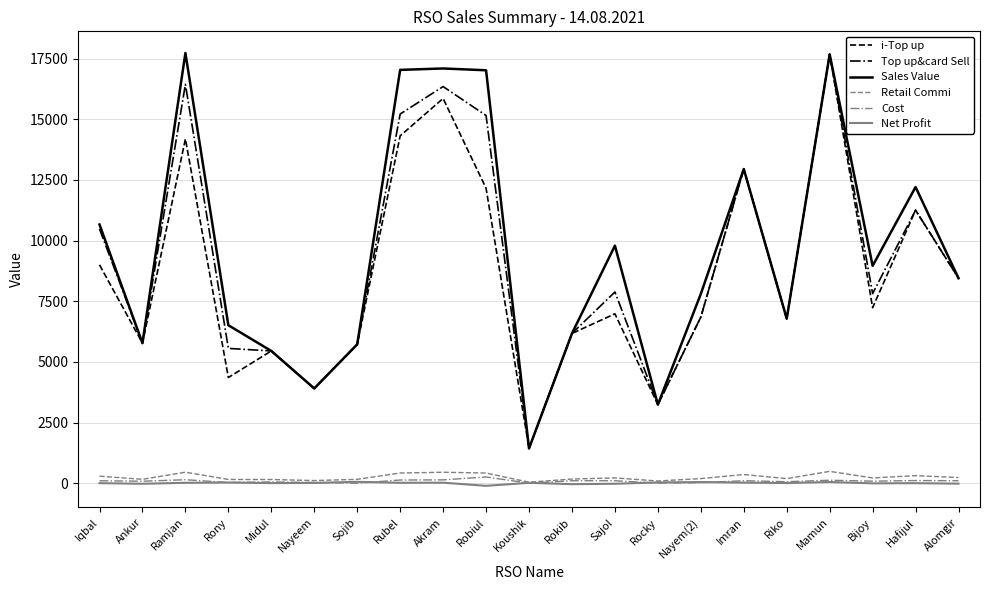

At which category is the sum across all series the highest?

Mamun